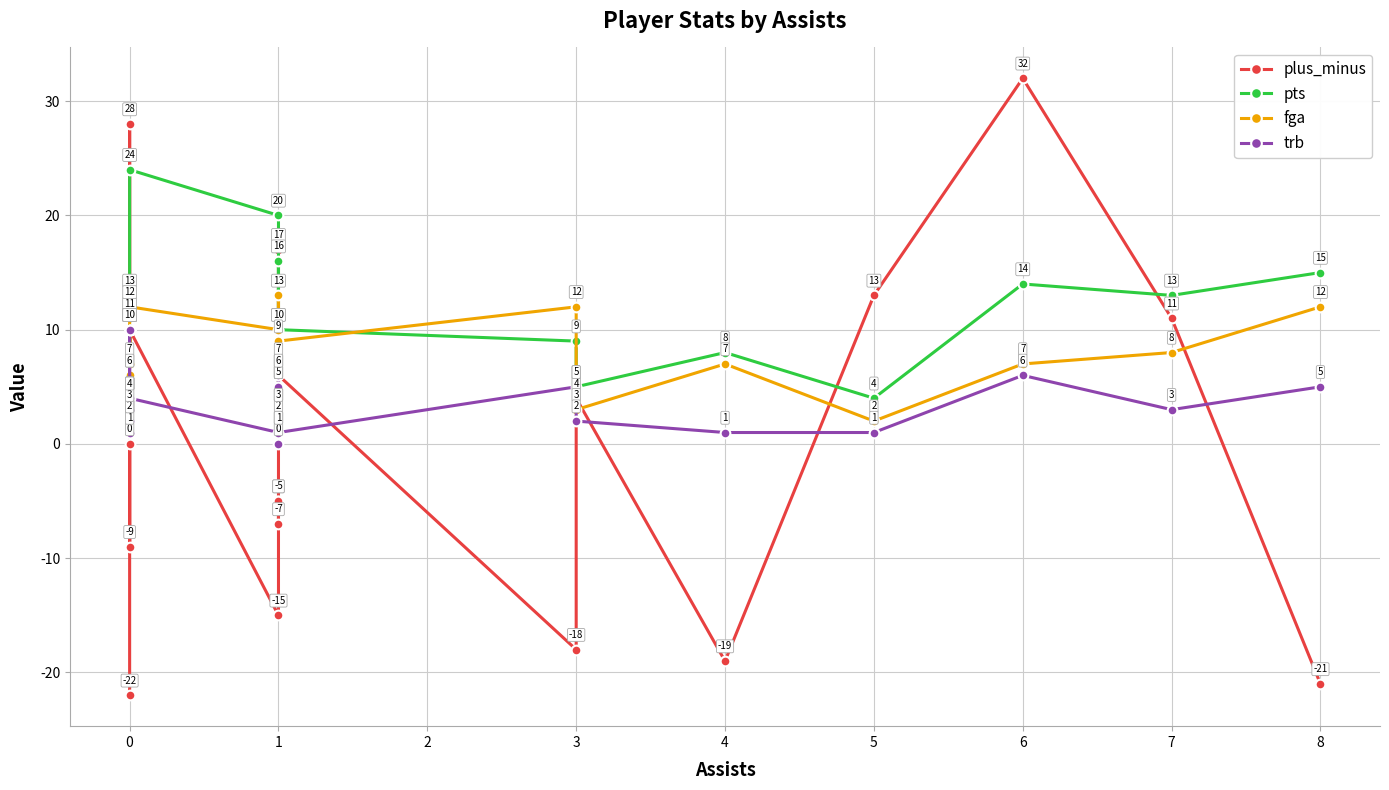

What is the average value of the plus_minus series?

1